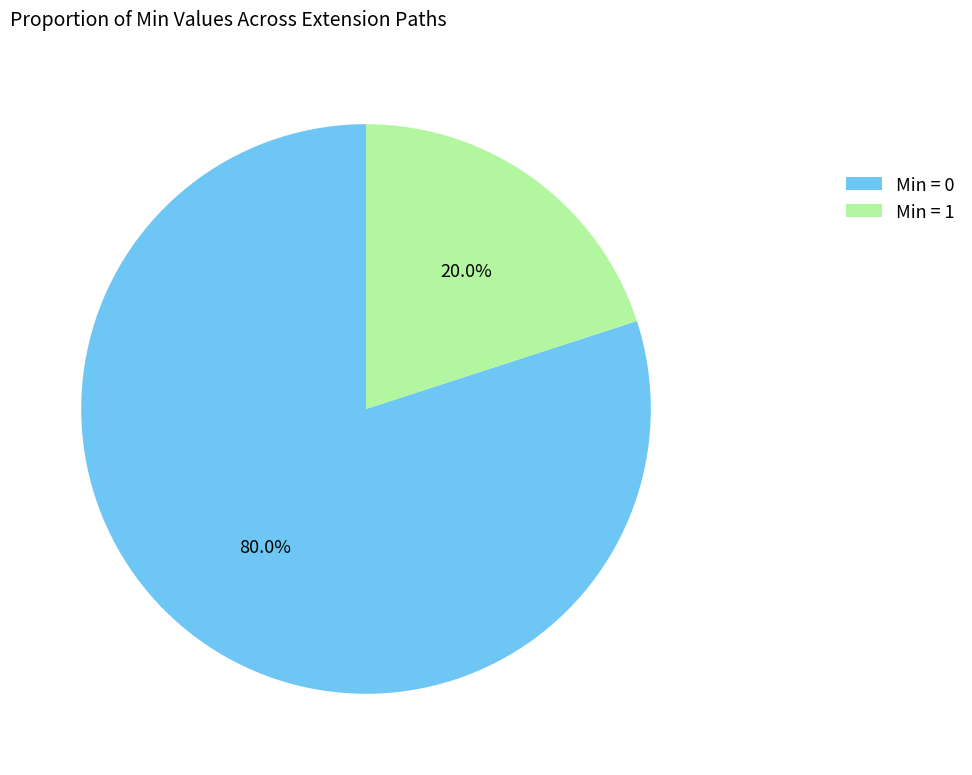

How many segments does this pie chart have?

2